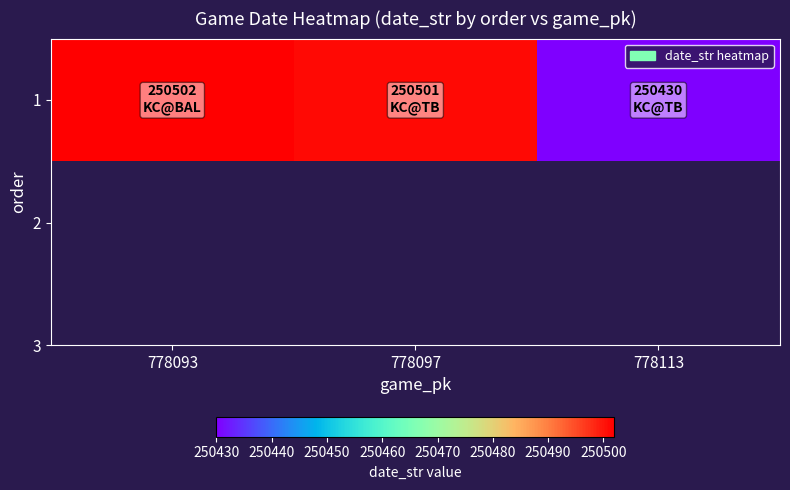

List the labels in order of value, smallest first.

778113, 778097, 778093